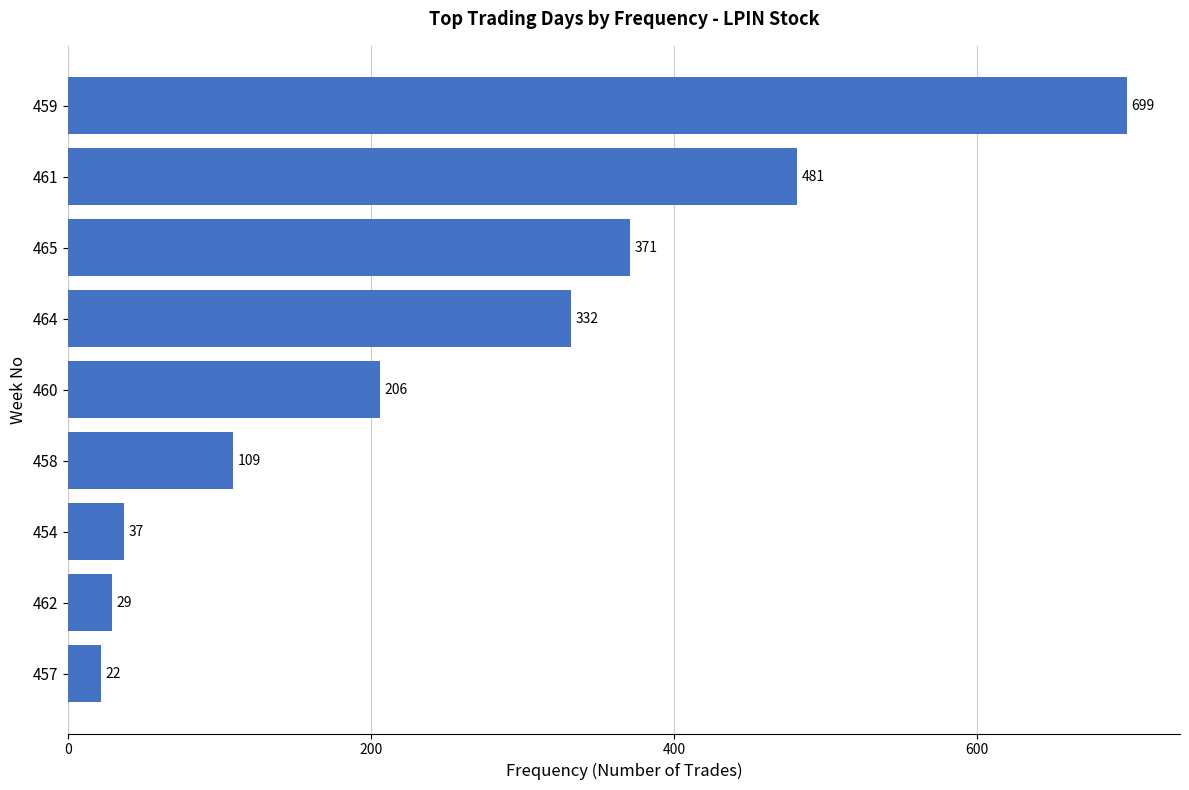

Approximately how many times larger is the value at 464 compared to 465?

0.9